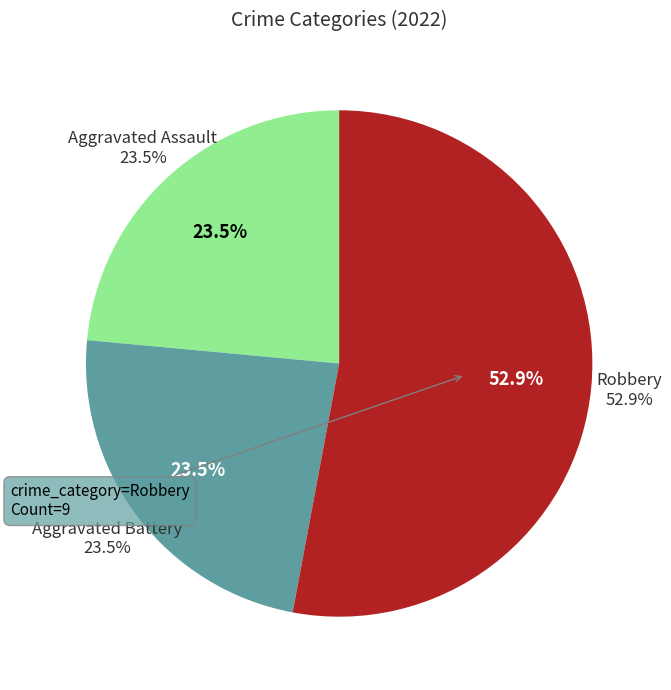

Combined, what portion of the pie is Robbery and Aggravated Battery?

76.5%